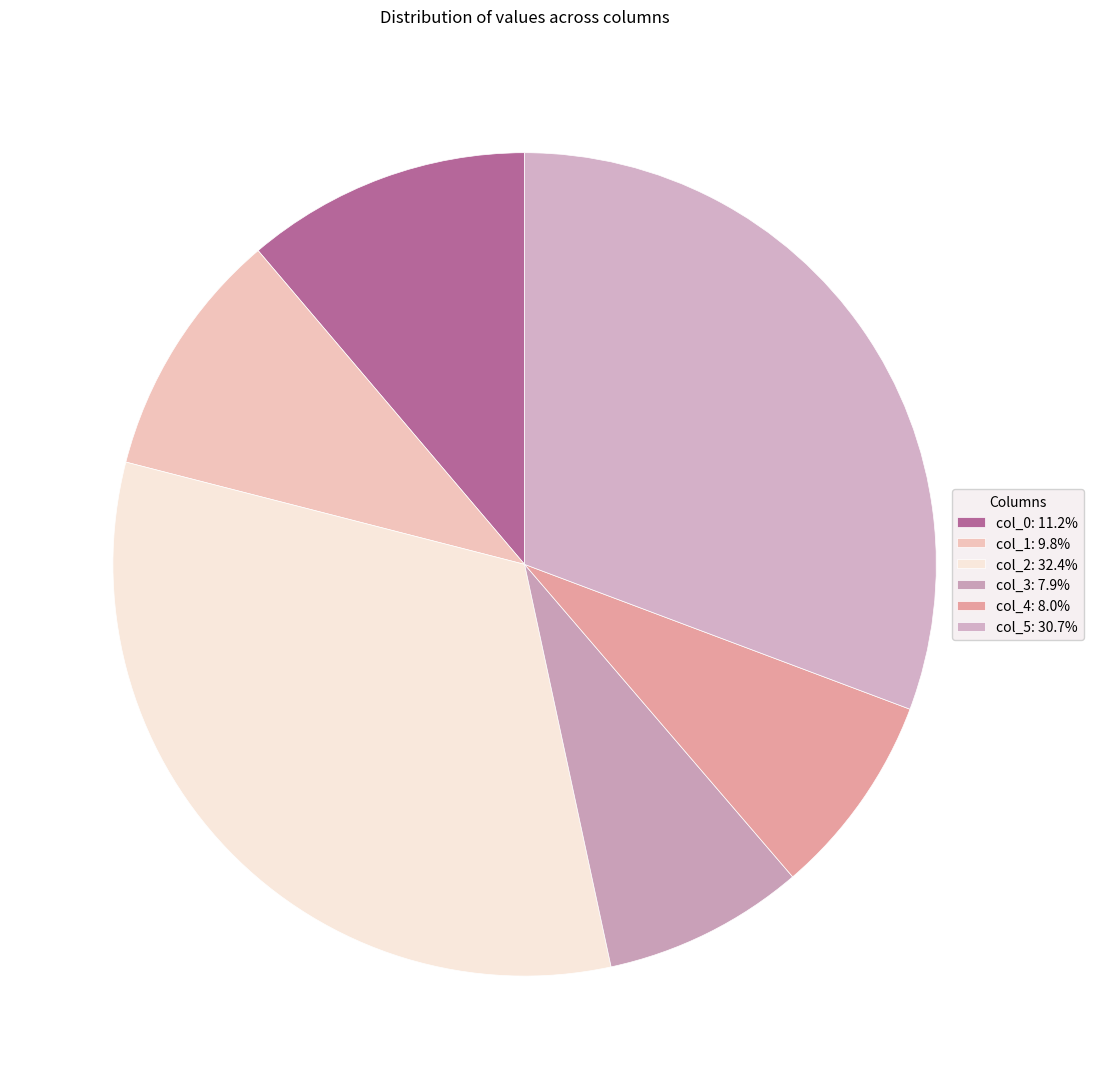

True or false: col_1 accounts for 10% of the total.

True